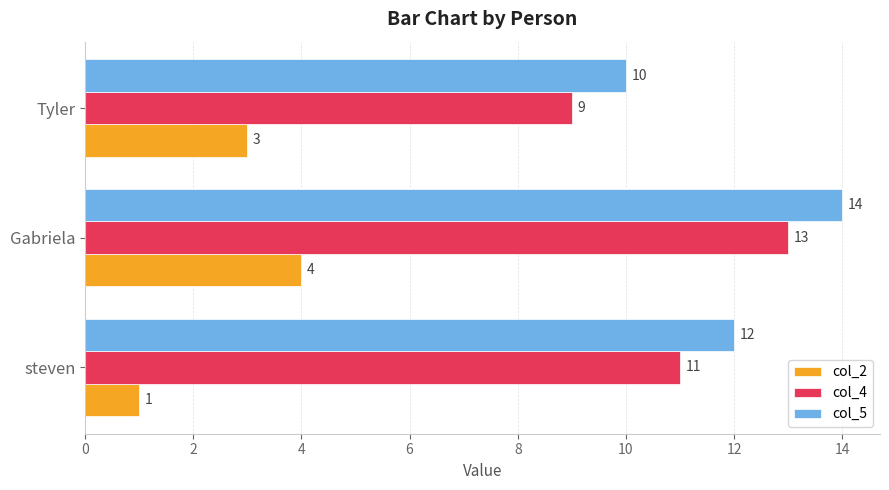

Which label corresponds to the largest value in the chart?

Gabriela